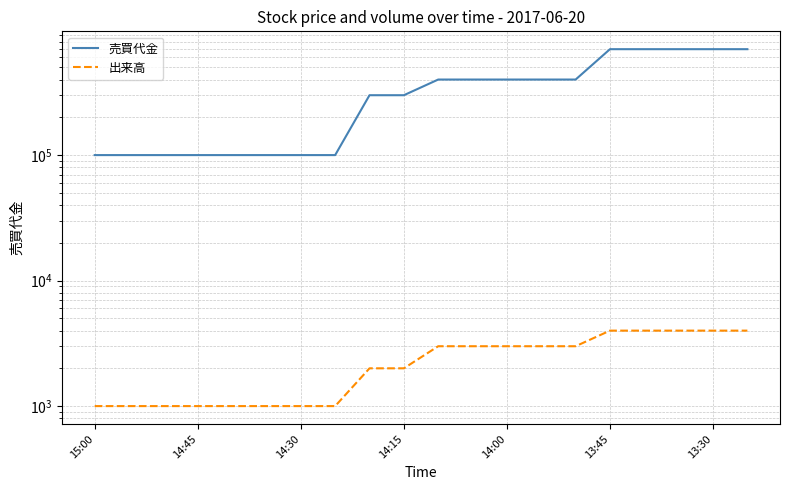

What is the value of the 売買代金 point at the 8th from the left?

100100